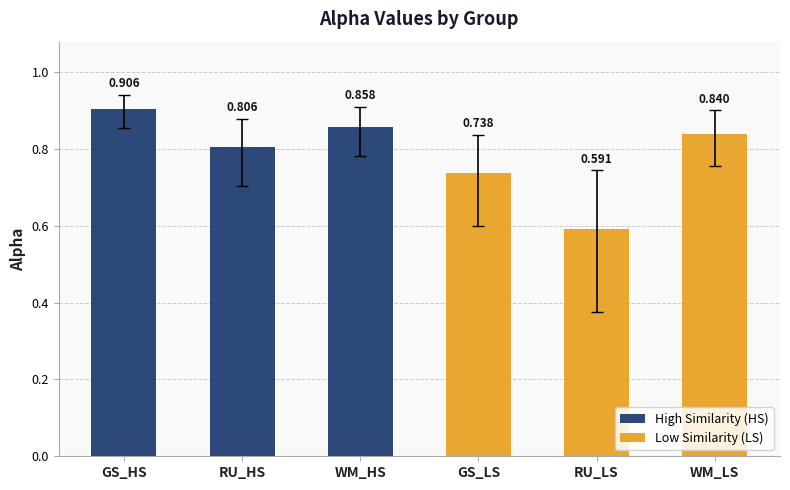

List the series in order of their peak value, highest first.

High Similarity (HS), Low Similarity (LS)